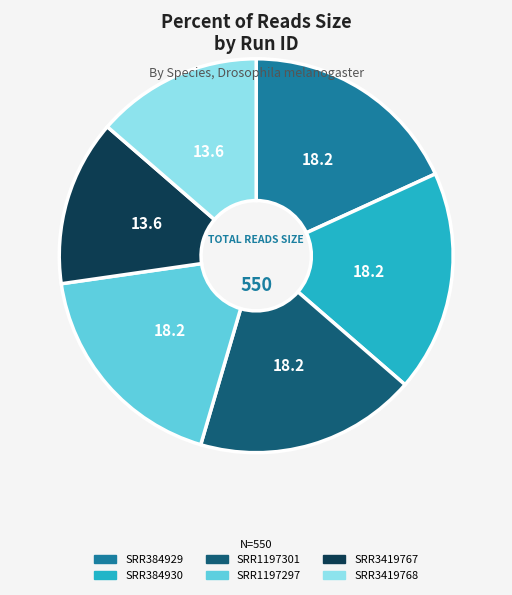

Is it true that SRR384929 is 18% of the pie?

True